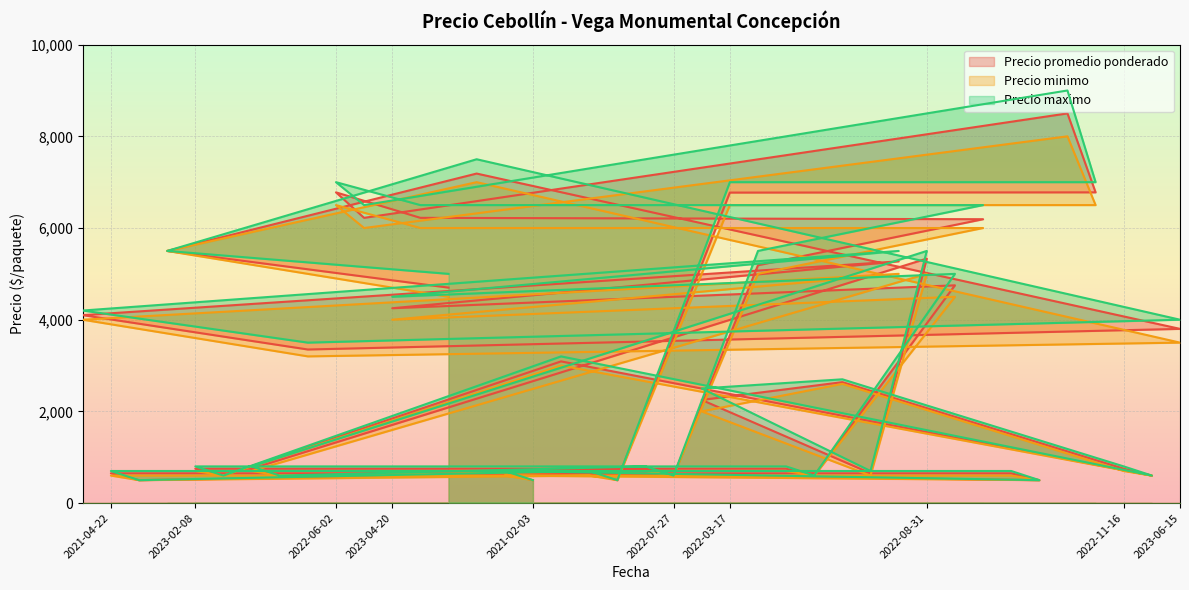

What is the sum of all Precio maximo values?

126100